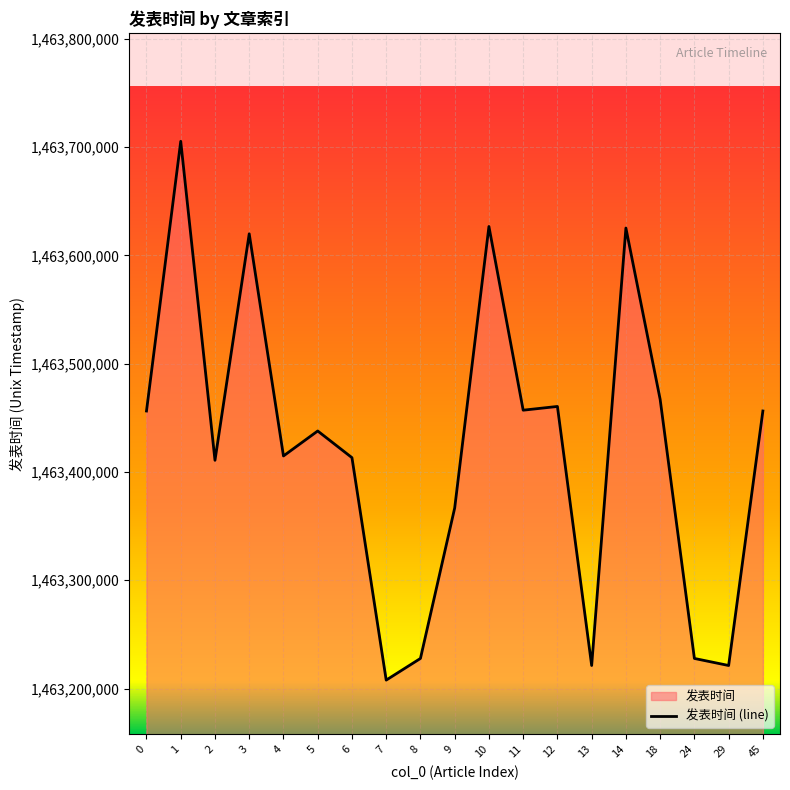

Rank the categories by value from highest to lowest.

1, 10, 14, 3, 18, 12, 11, 0, 45, 5, 4, 6, 2, 9, 8, 24, 13, 29, 7